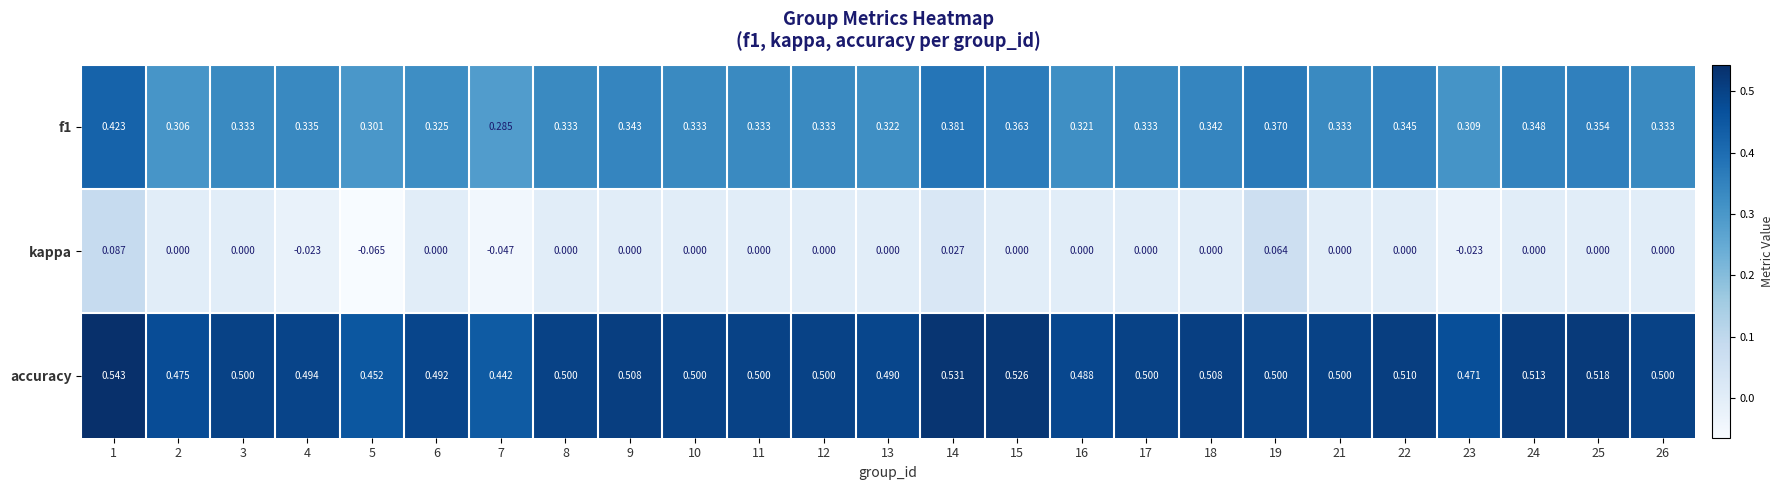

How many data points does each series have?

25